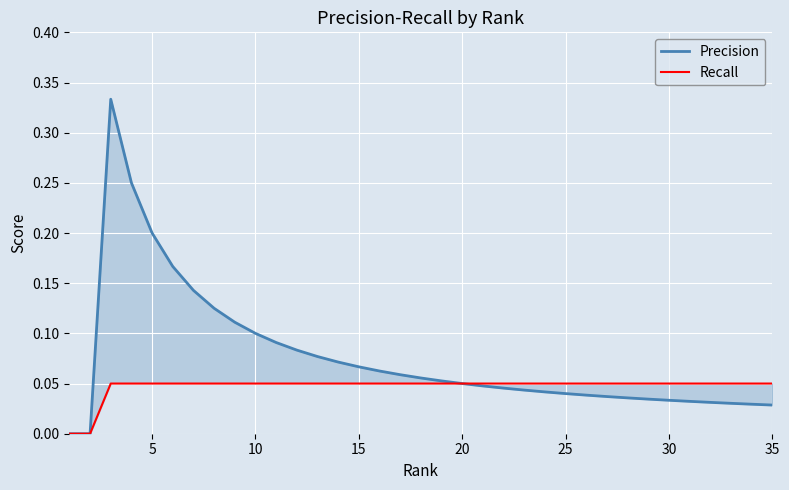

What is the total value across all series at 30?

0.1